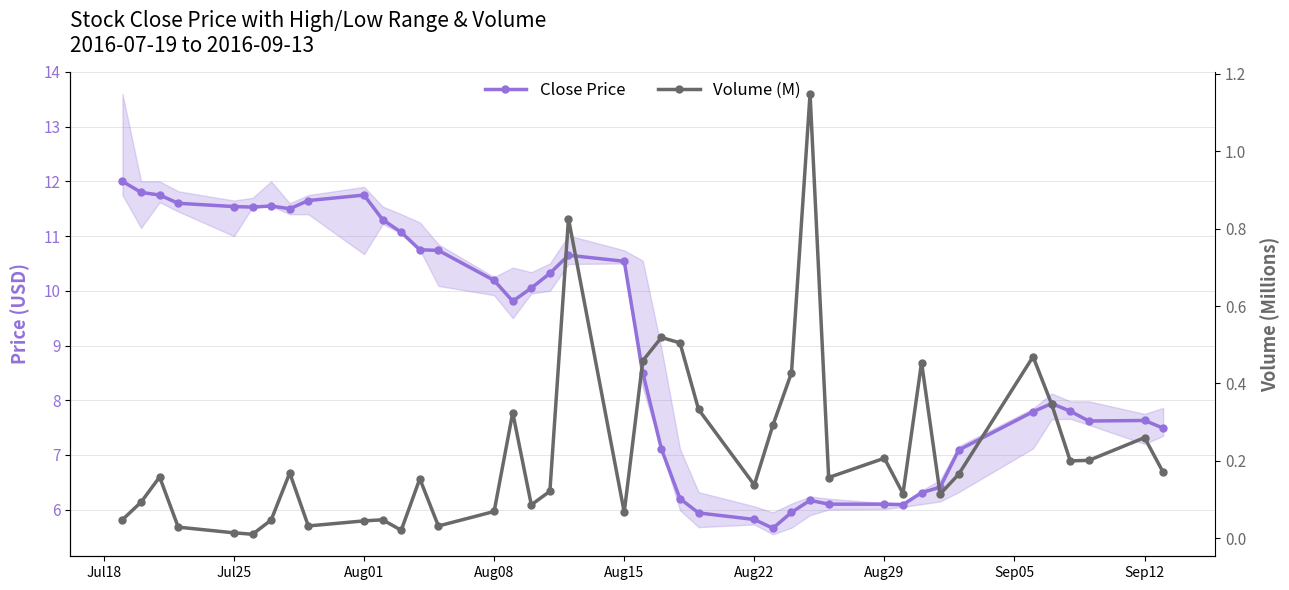

What is the value of the Close Price point at the 7th from the left?

11.6